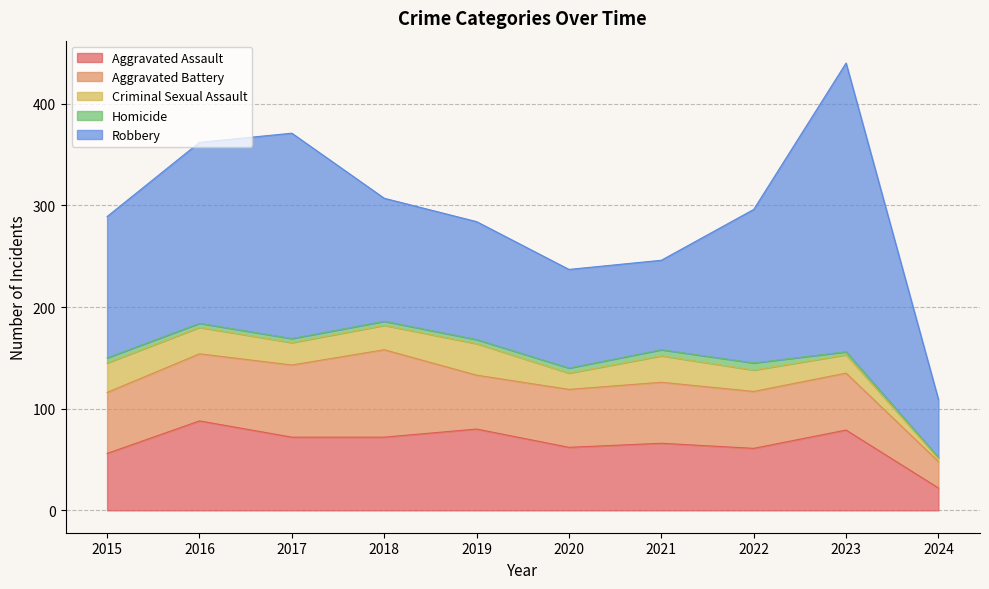

At which category is the sum across all series the highest?

2023